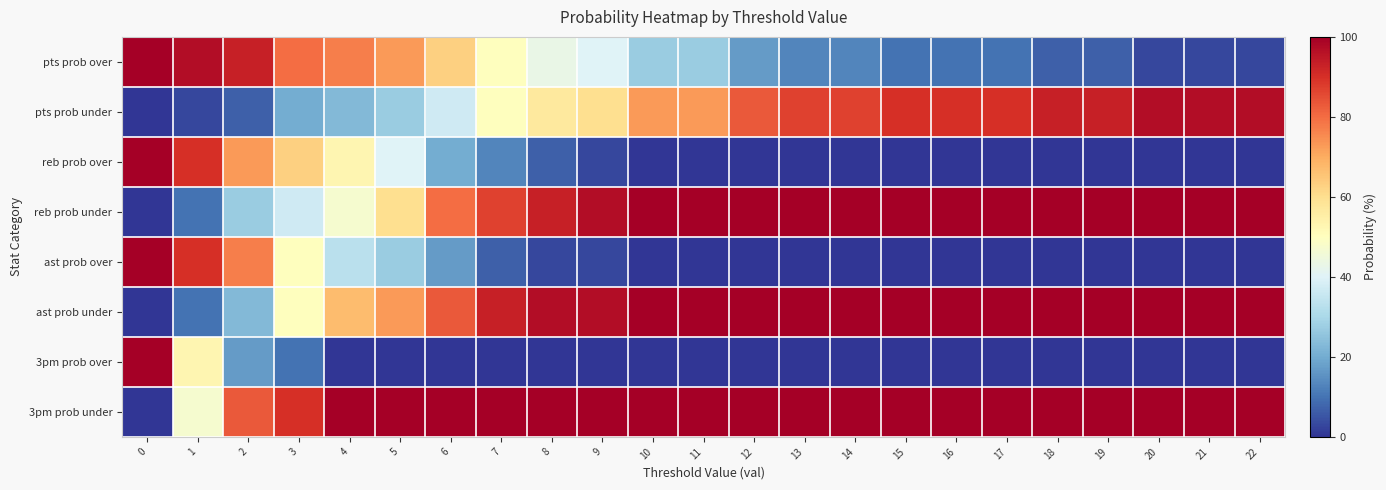

Which series changed the most between 6 and 10?

pts prob over